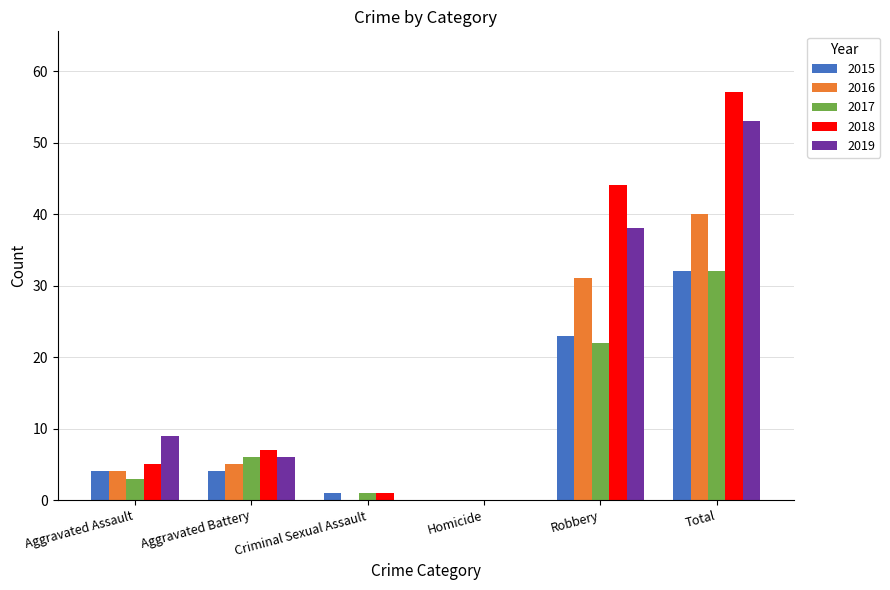

What is the sum of the 2015 values at Robbery and Aggravated Assault?

27